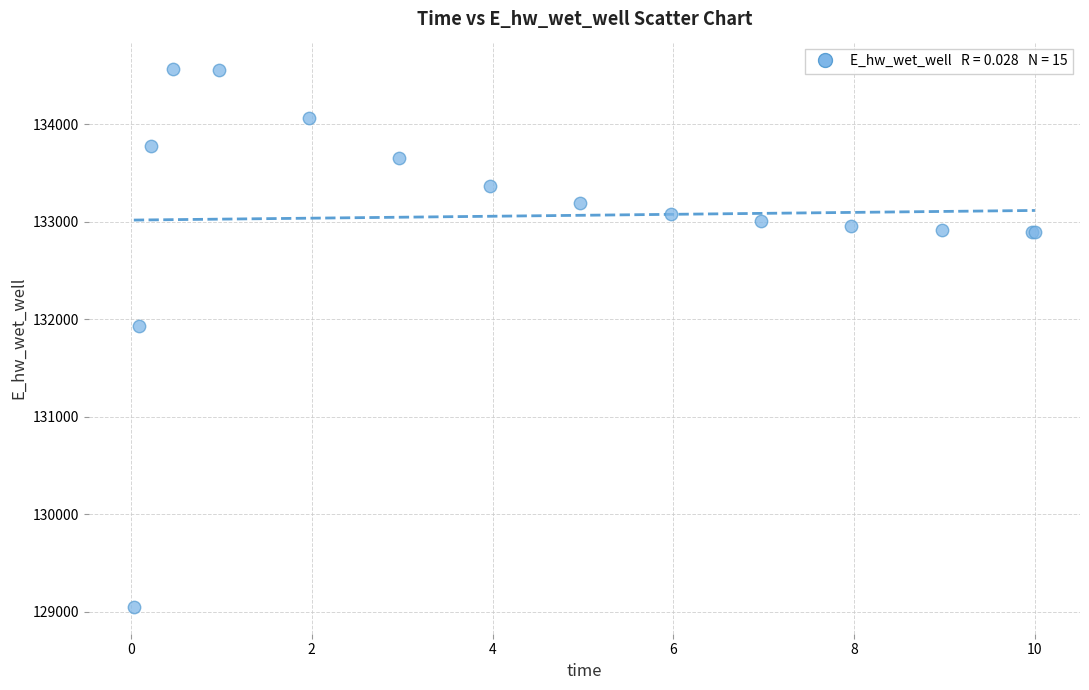

What Y value in the scatter plot is closest to 131809?

131929.0